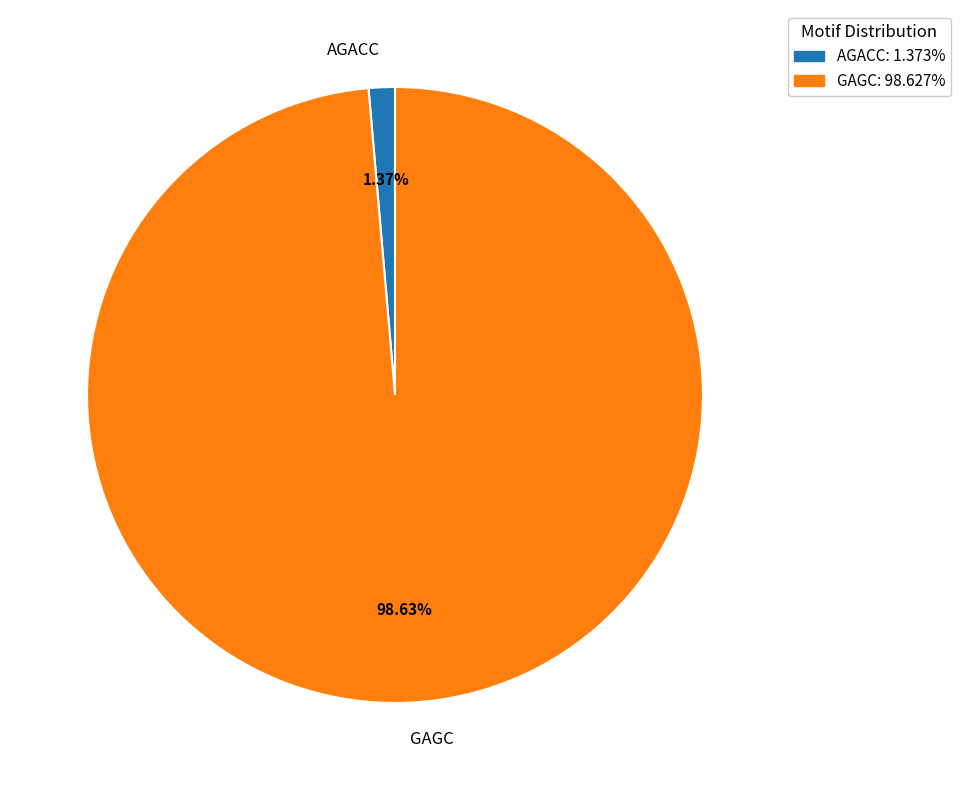

True or false: AGACC accounts for 1% of the total.

True